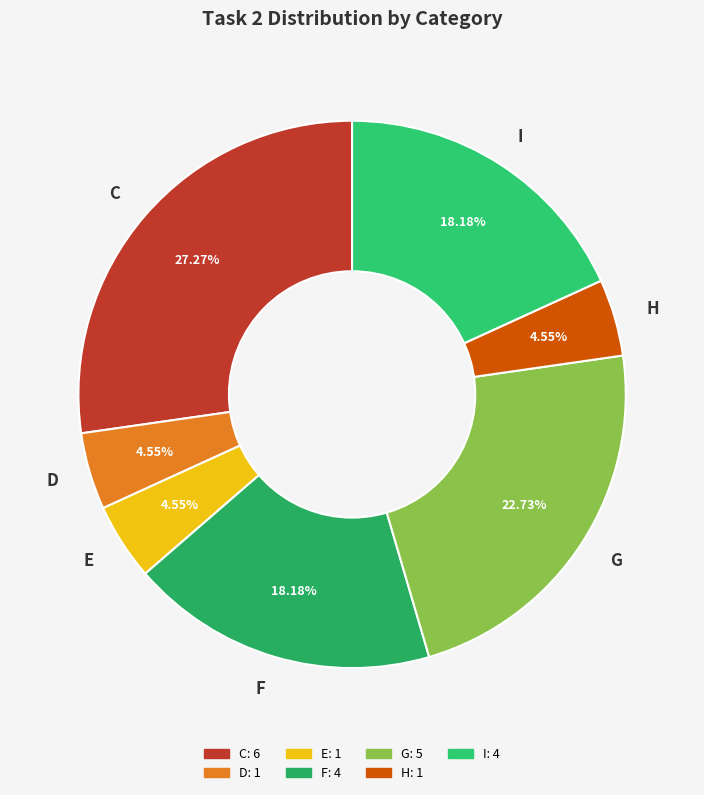

How many slices are in this pie chart?

7